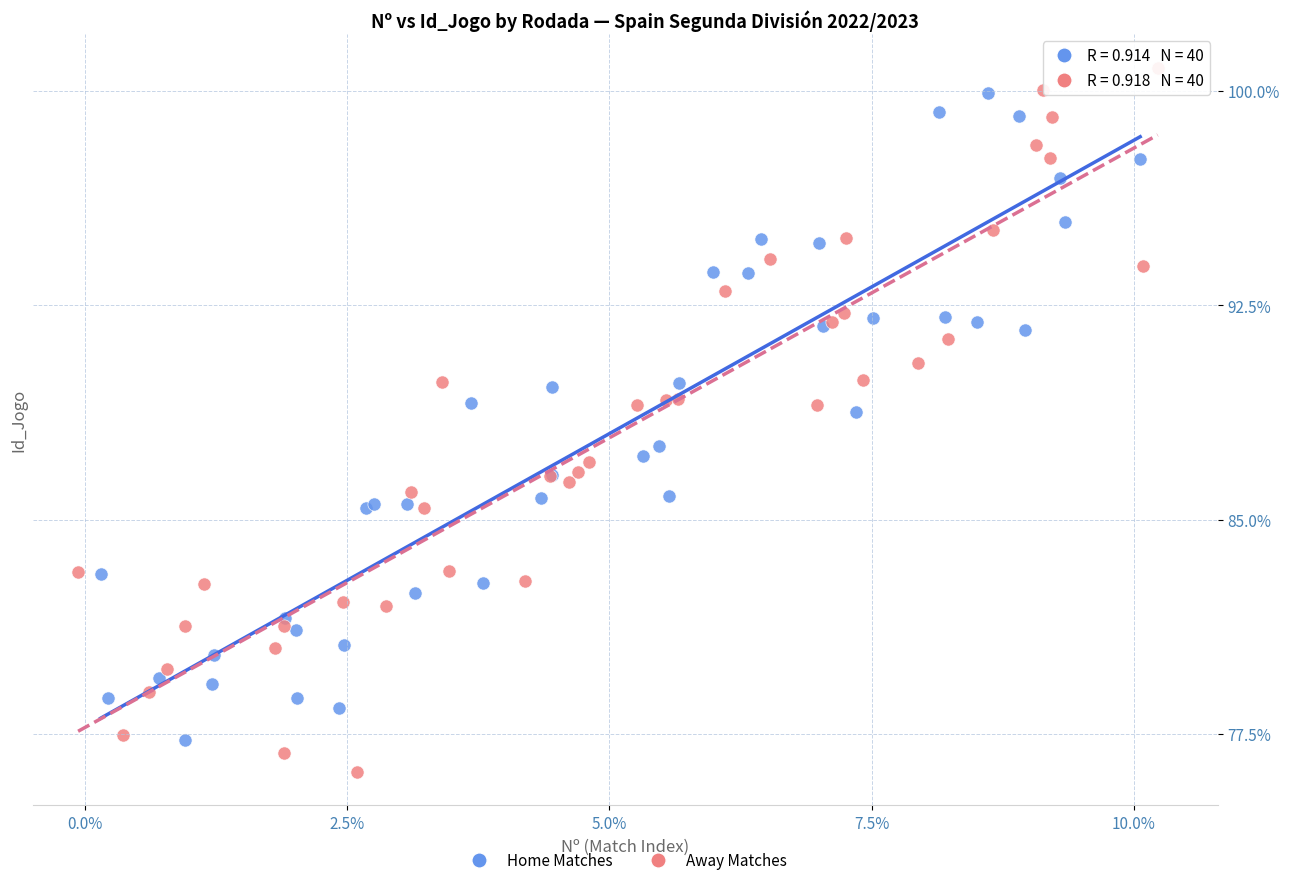

What are all the series names shown in the legend?

Home Matches, Away Matches